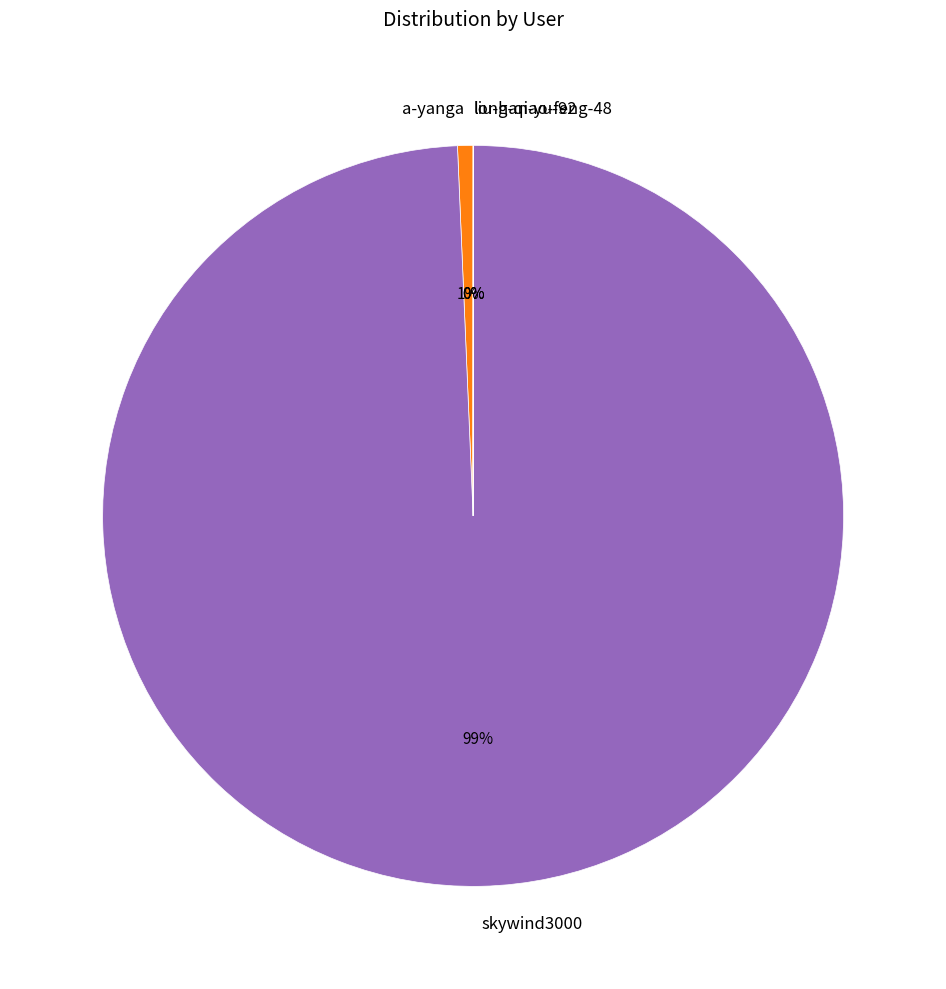

Which category has the biggest portion of the pie?

skywind3000